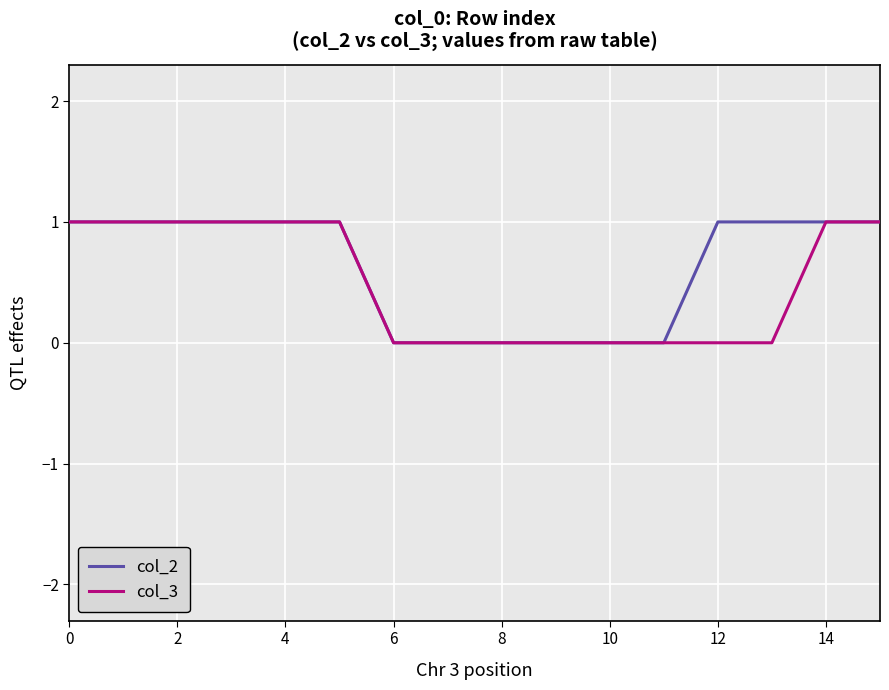

How many distinct data groups are displayed?

2